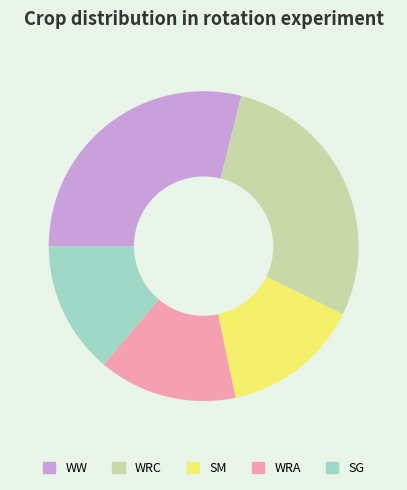

Count the number of slices in the pie.

5